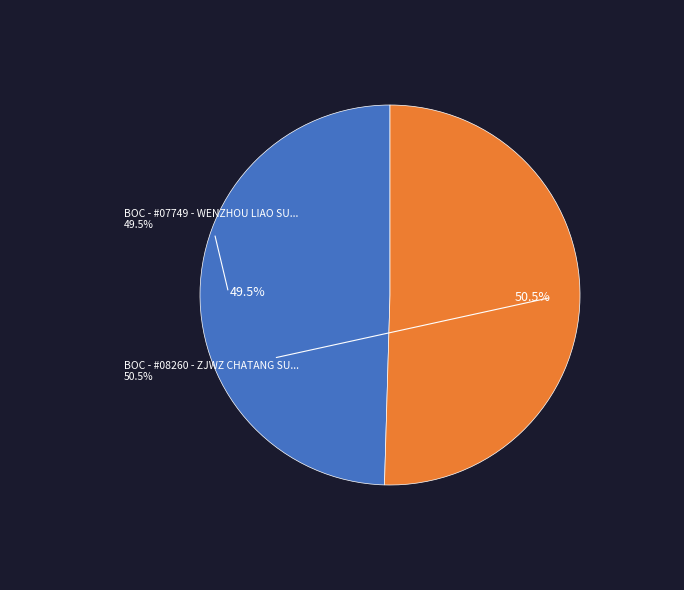

True or false: BOC - #08260 - ZJWZ CHATANG SUB-BRANCH accounts for 41% of the total.

False